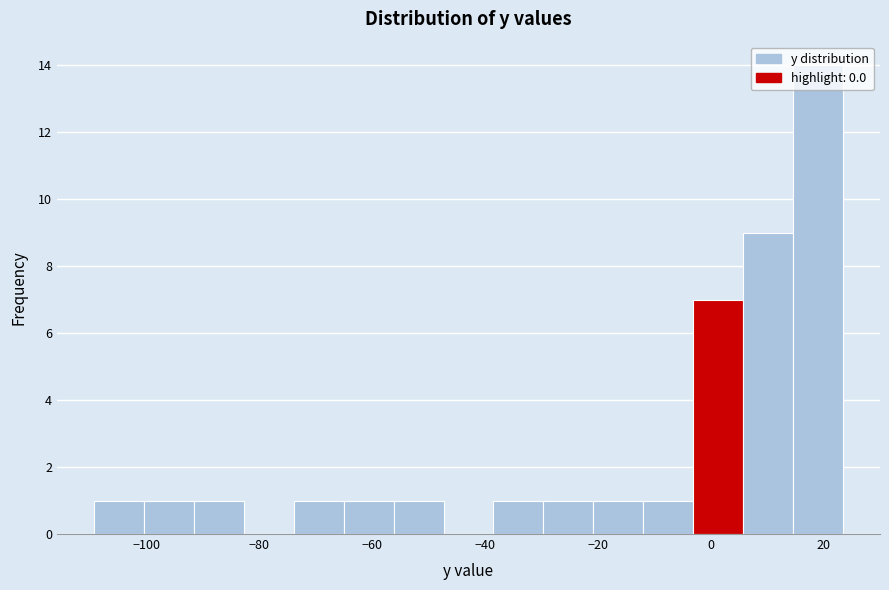

What is the height of the bar covering -56 to -48 on the x-axis? Neither the bar edges nor the heights are printed on the chart, so give them approximately, as read against the axes.

1